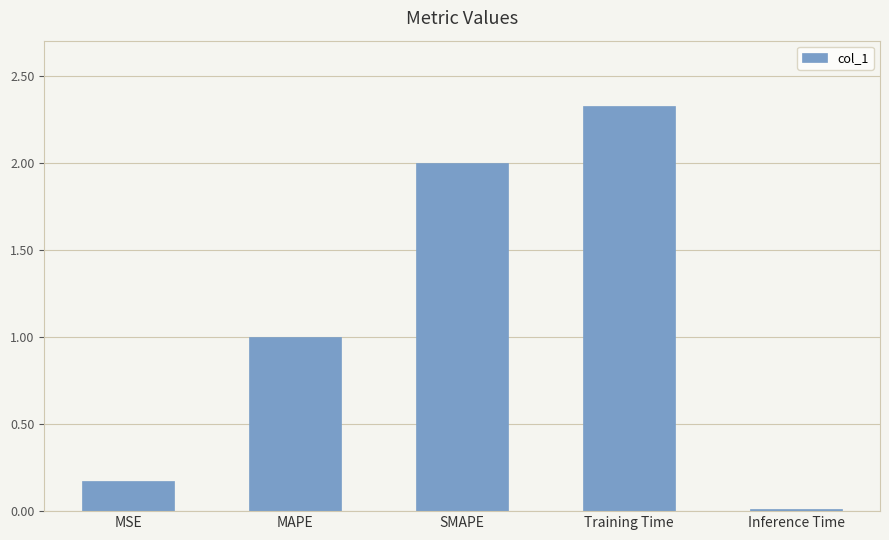

Are the bars horizontal?

No